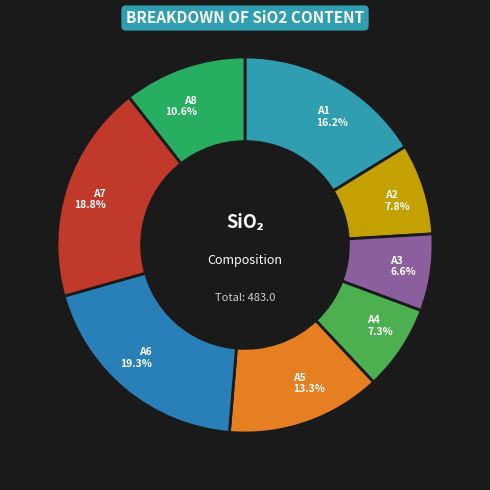

What percentage is the A5 slice, to the nearest percent?

13%